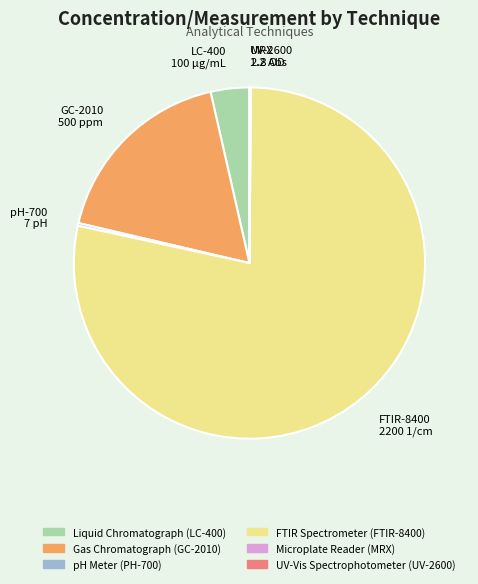

Does FTIR Spectrometer (FTIR-8400) account for over 50% of the chart?

Yes